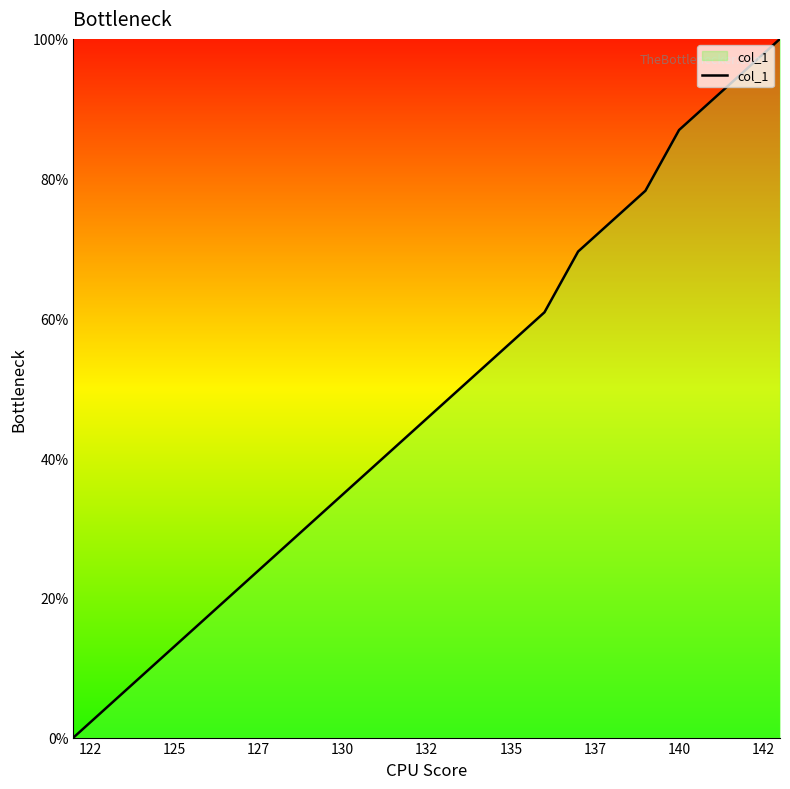

What is the difference between the maximum and minimum values?

100.0